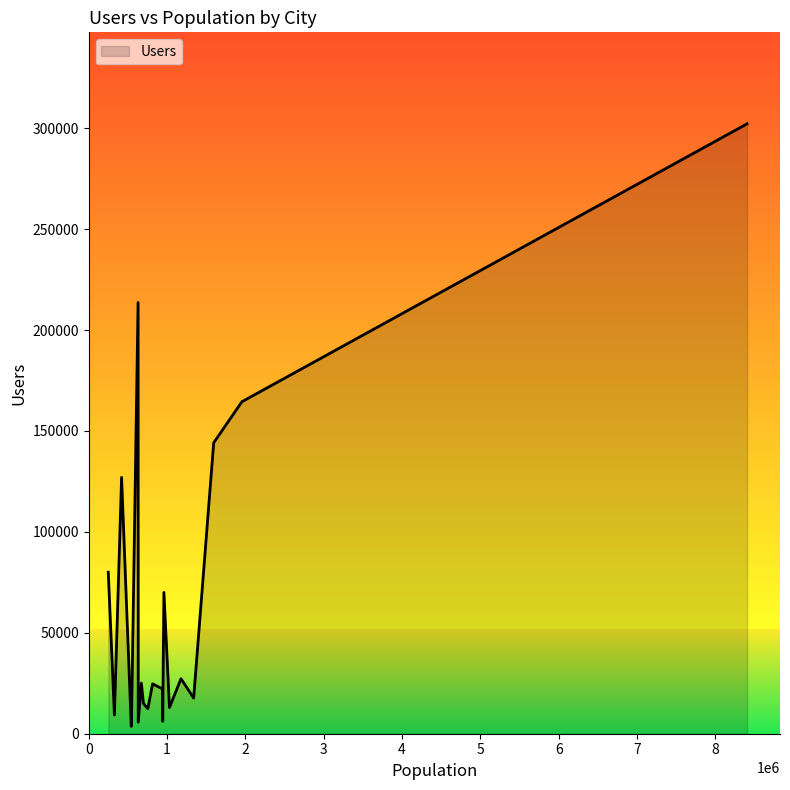

What is the greatest value displayed?

302149